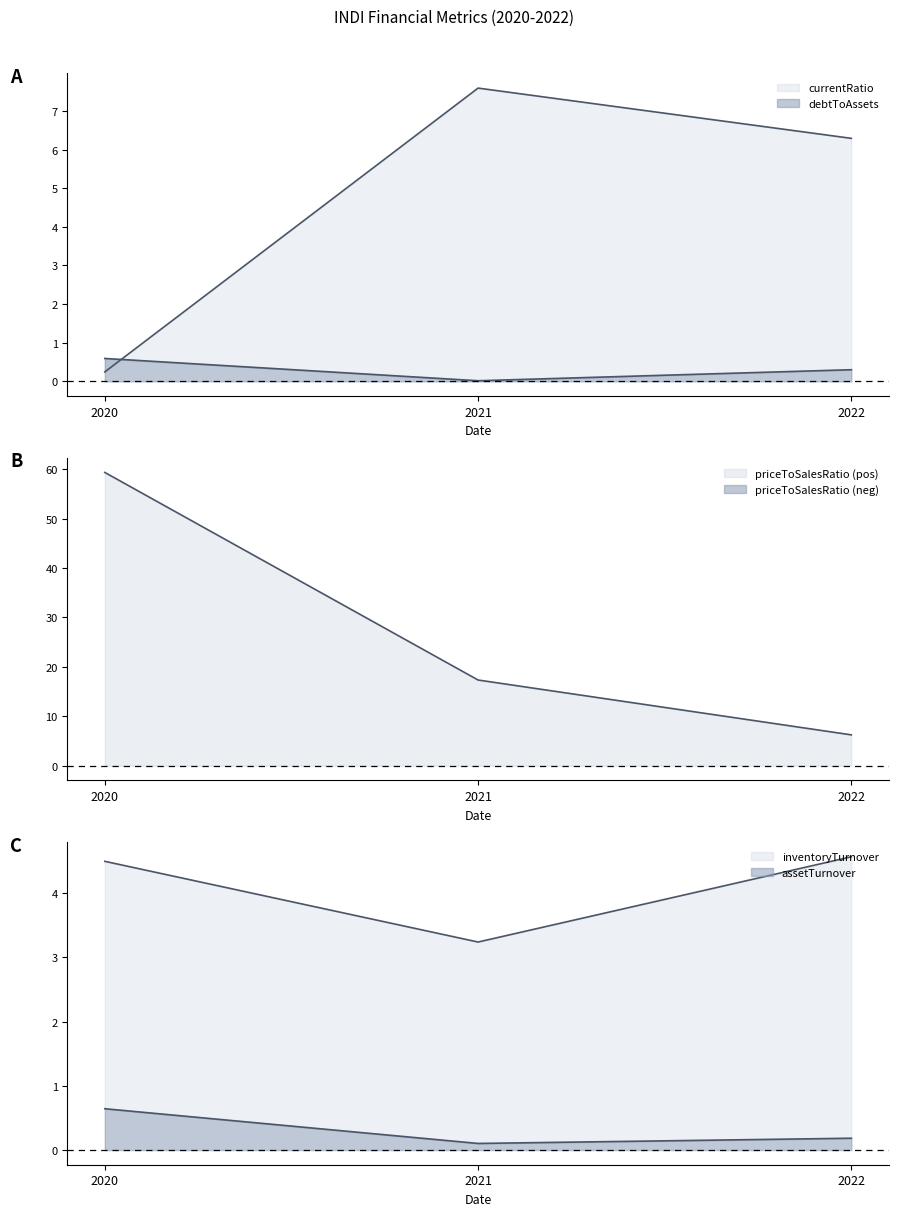

The currentRatio series shows 0.2 at 2020. True or false?

True